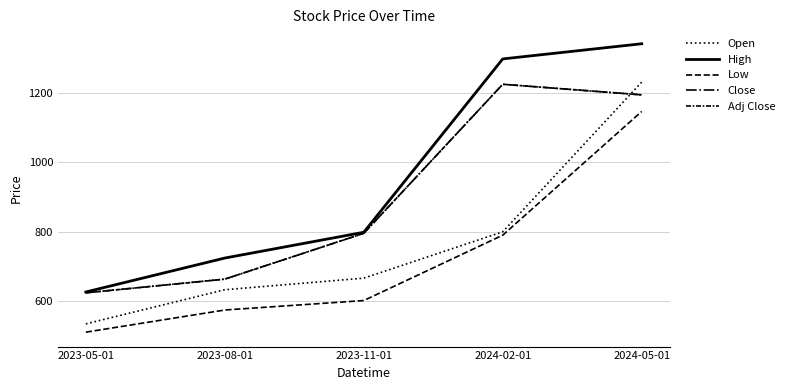

Which series changed the most between 2023-08-01 and 2024-02-01?

High